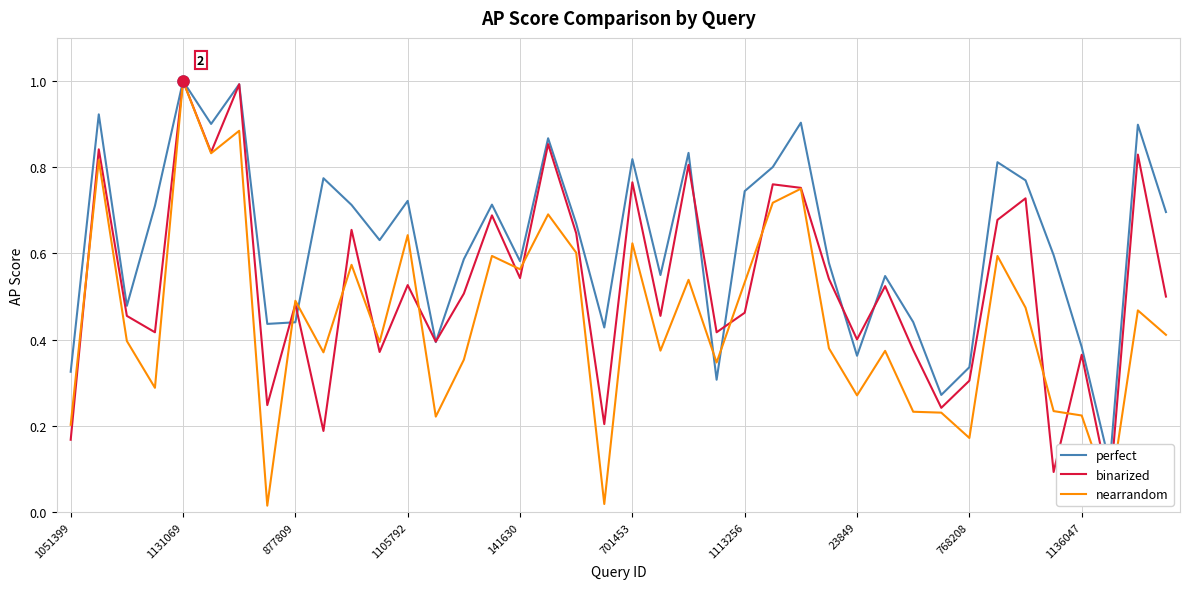

What is the maximum value for nearrandom?

1.0